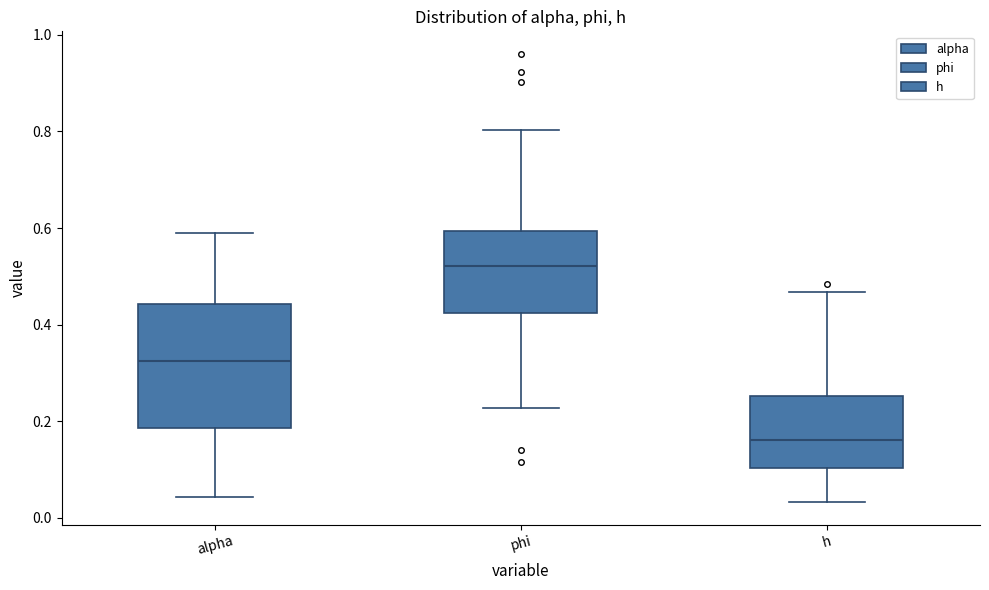

Comparing the boxes themselves (not the whiskers), which one is the tallest?

alpha